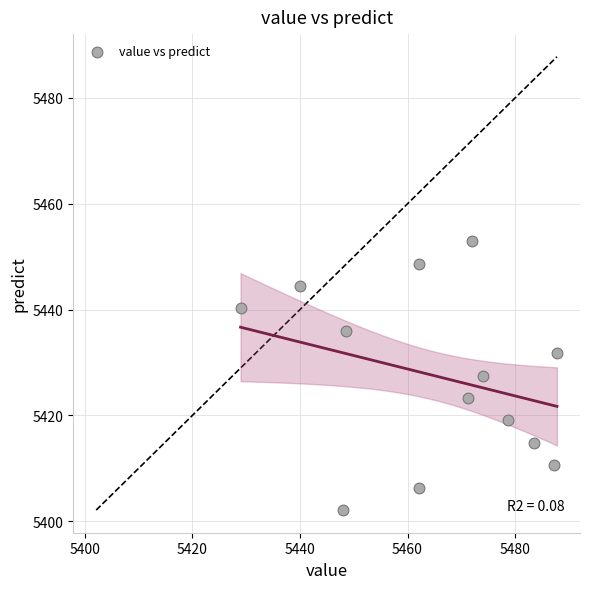

What is the range of X values (max minus min)?

58.8